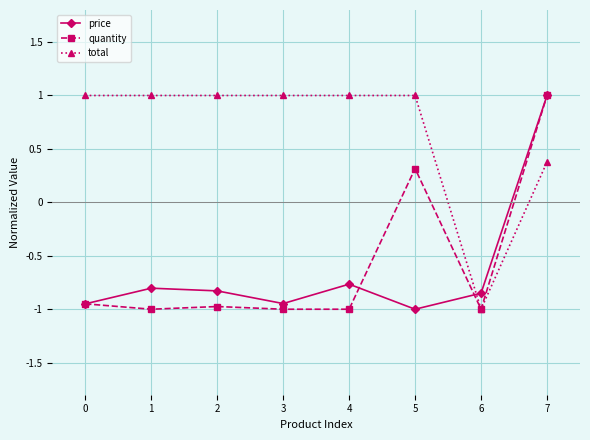

Rank the series at 1 from highest to lowest value.

total, price, quantity